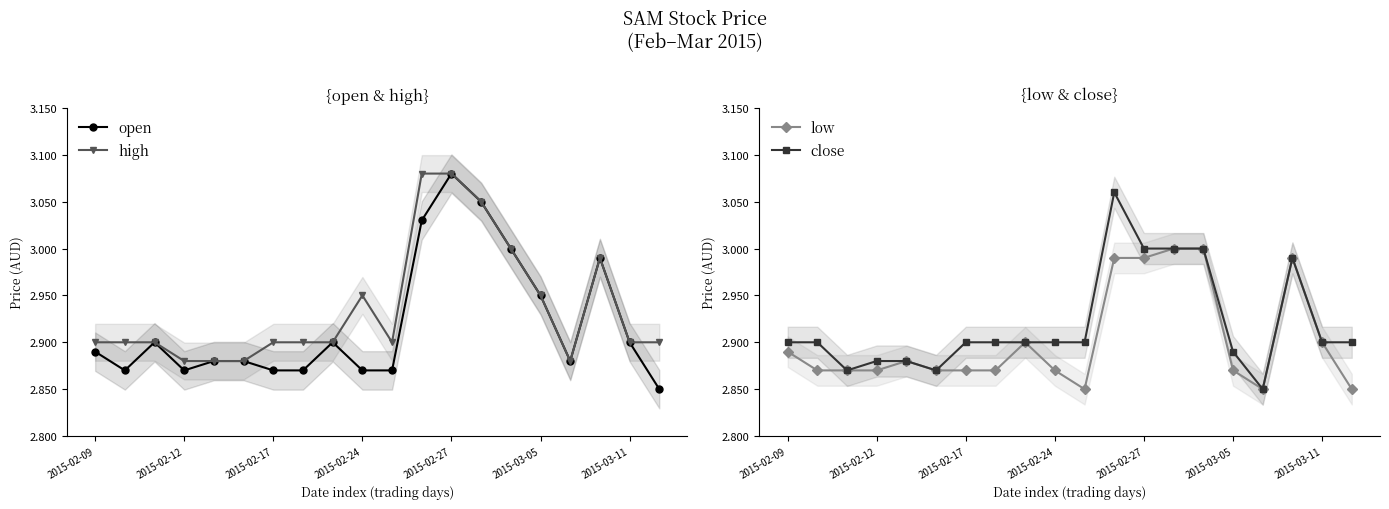

How many lines are shown in the chart?

4